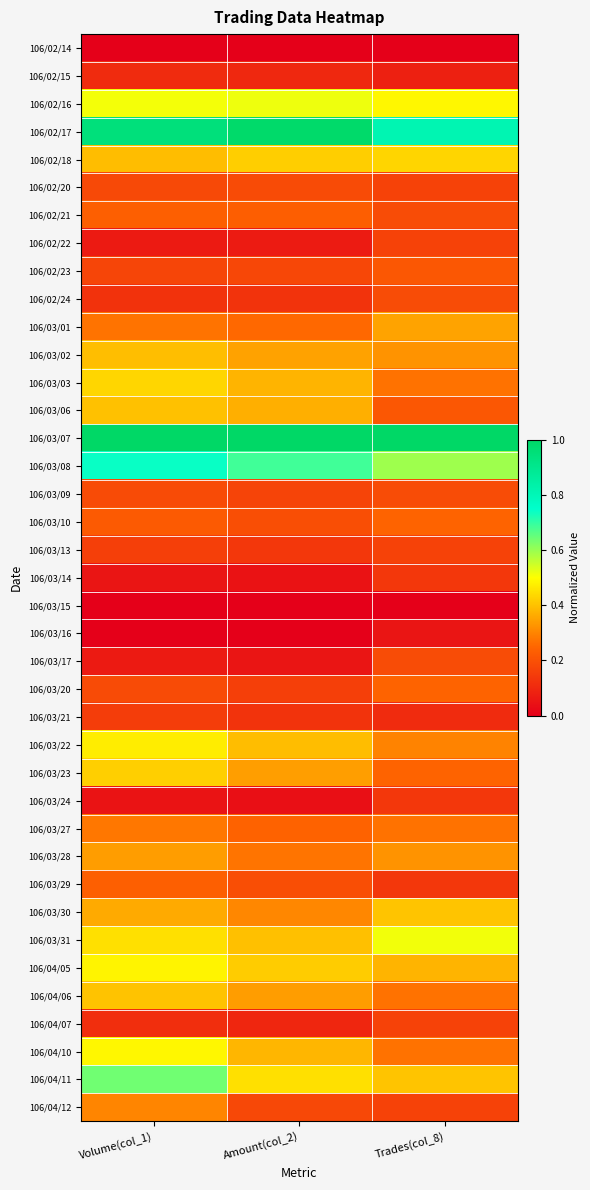

Rank the series at Amount(col_2) from lowest to highest value.

106/02/14, 106/03/15, 106/03/16, 106/03/24, 106/03/14, 106/03/17, 106/02/22, 106/04/07, 106/02/15, 106/03/21, 106/02/24, 106/03/13, 106/03/20, 106/03/09, 106/02/23, 106/04/12, 106/02/20, 106/03/29, 106/03/10, 106/02/21, 106/03/27, 106/03/01, 106/03/28, 106/03/30, 106/04/06, 106/03/23, 106/03/02, 106/03/06, 106/03/03, 106/04/10, 106/03/22, 106/03/31, 106/04/05, 106/02/18, 106/04/11, 106/02/16, 106/03/08, 106/02/17, 106/03/07